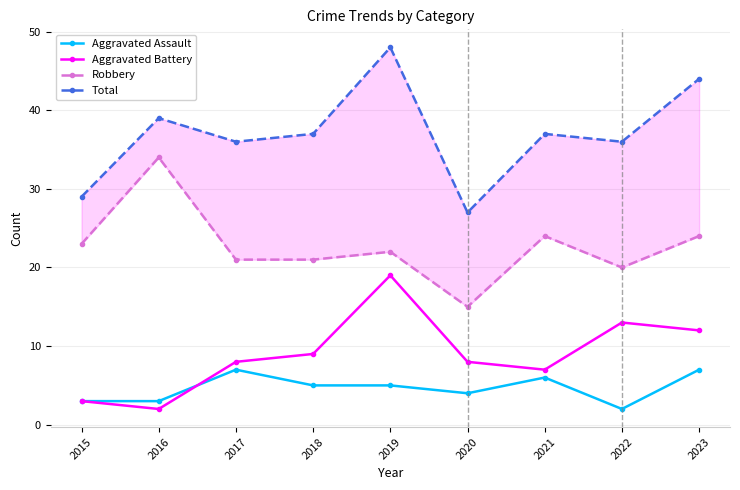

What is the value of the Total point at the 6th from the left?

27